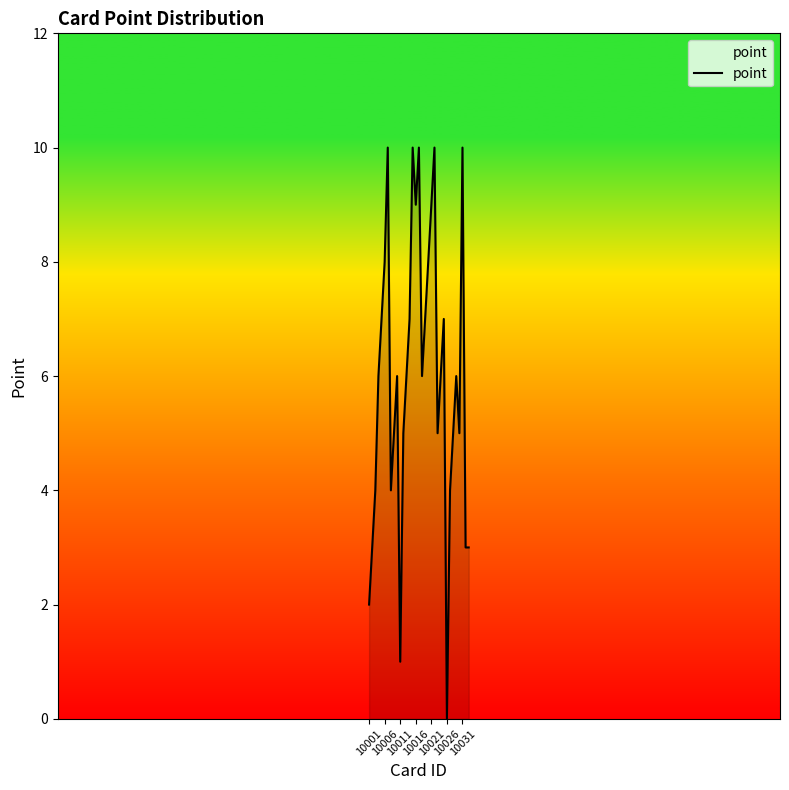

What is the greatest value displayed?

10